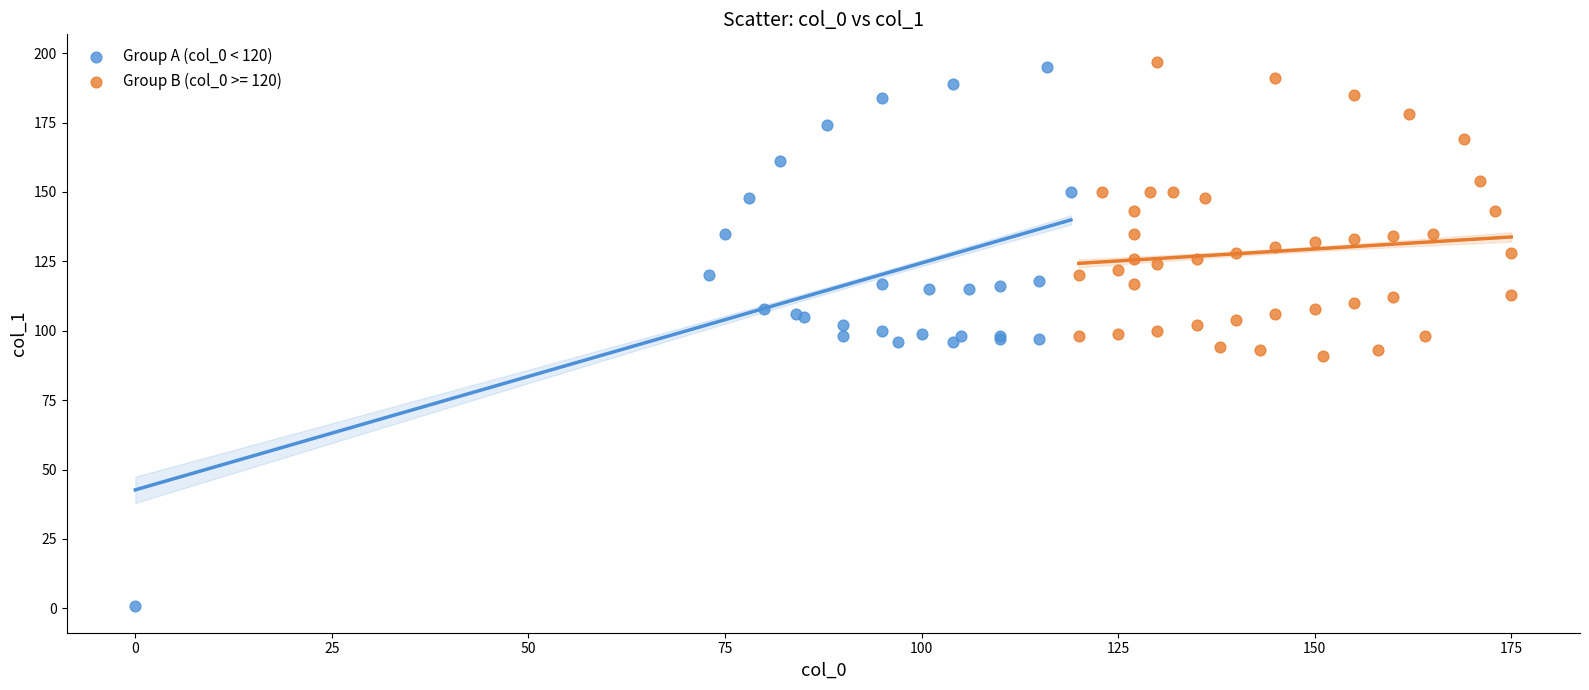

Which series reaches the minimum Y coordinate?

Group A (col_0 < 120)